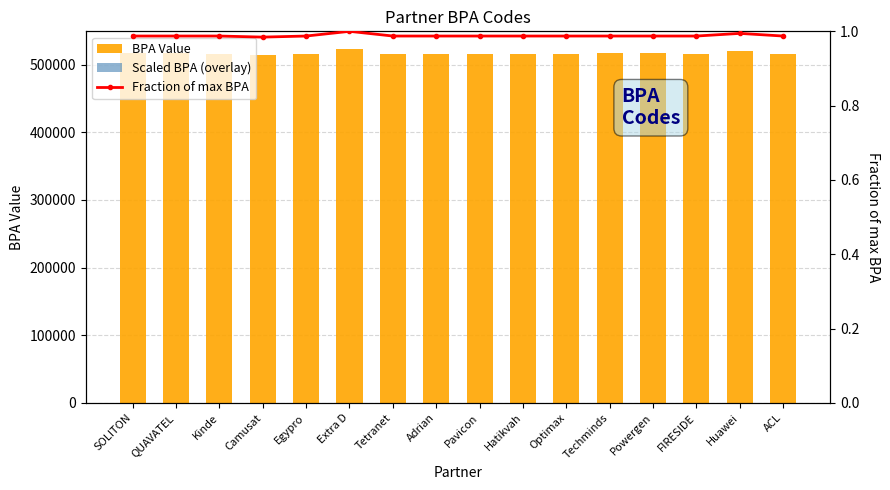

At which category does the chart reach its peak across all series?

Extra D